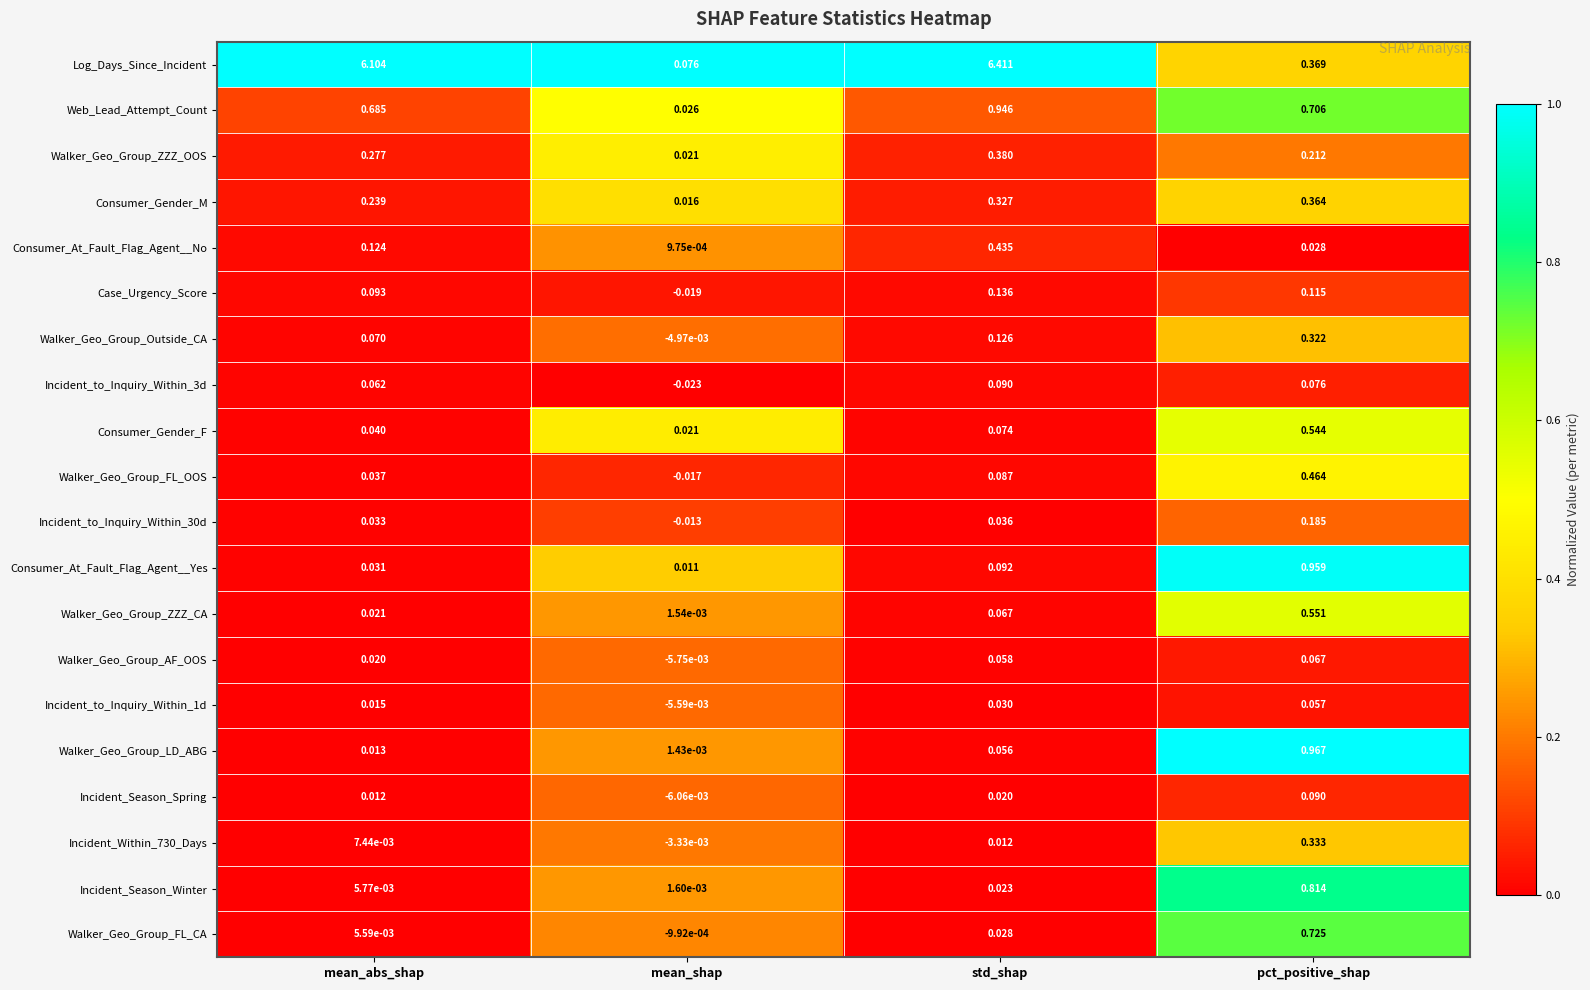

List the labels in order of Walker_Geo_Group_ZZZ_CA value, largest first.

pct_positive_shap, std_shap, mean_abs_shap, mean_shap